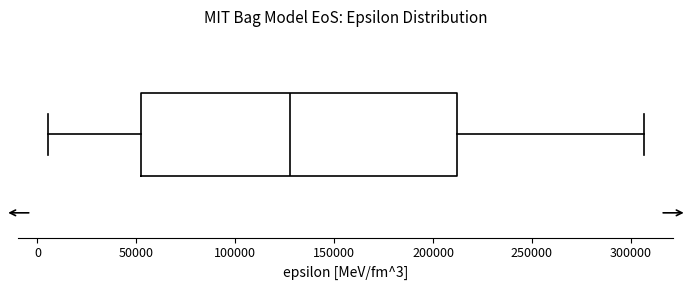

Read this box plot against the x-axis: the position of the median line, the range covered by the box, and the ends of both whiskers. The values are not printed on the chart, so give them approximately, as read against the axis.

median 125000, box 50000 to 210000, whiskers 5000 to 305000